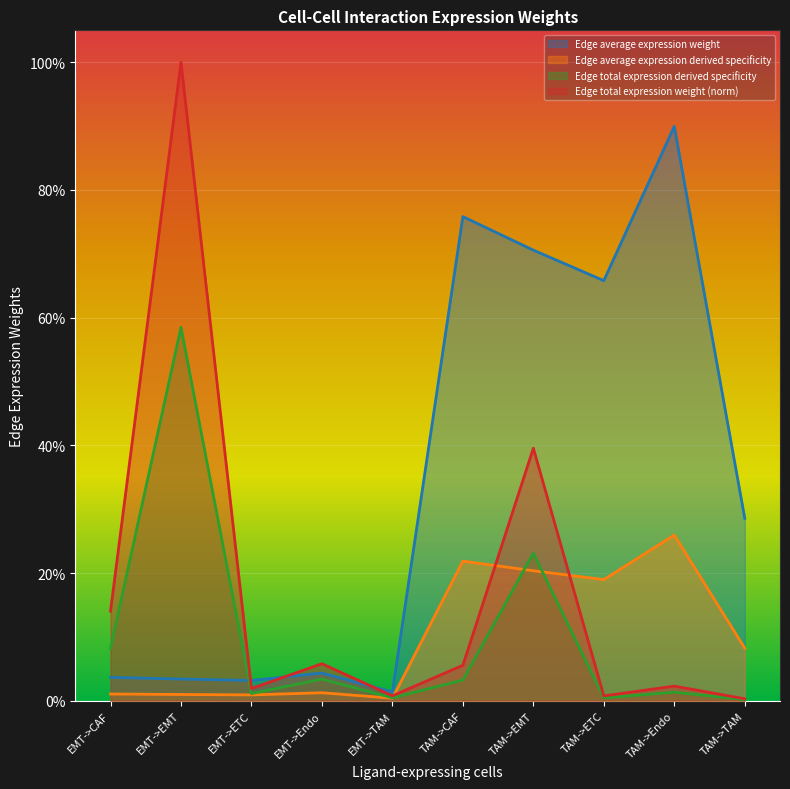

What is the value of the Edge average expression weight point at the 8th from the left?

0.7